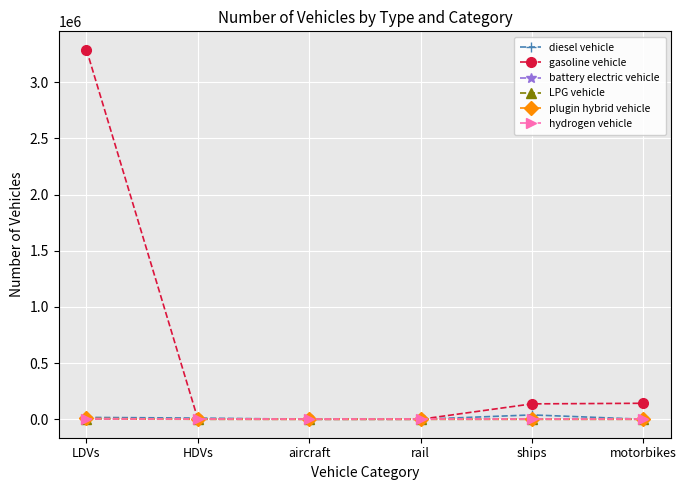

The value of plugin hybrid vehicle at rail is 0.0. True or false?

True